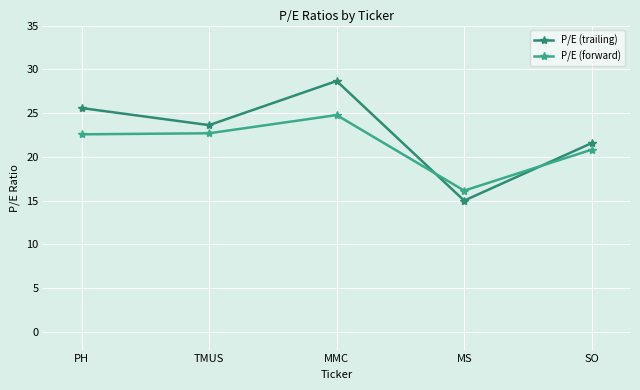

Which series ends up on top after the final intersection of P/E (forward) and P/E (trailing)?

P/E (trailing)